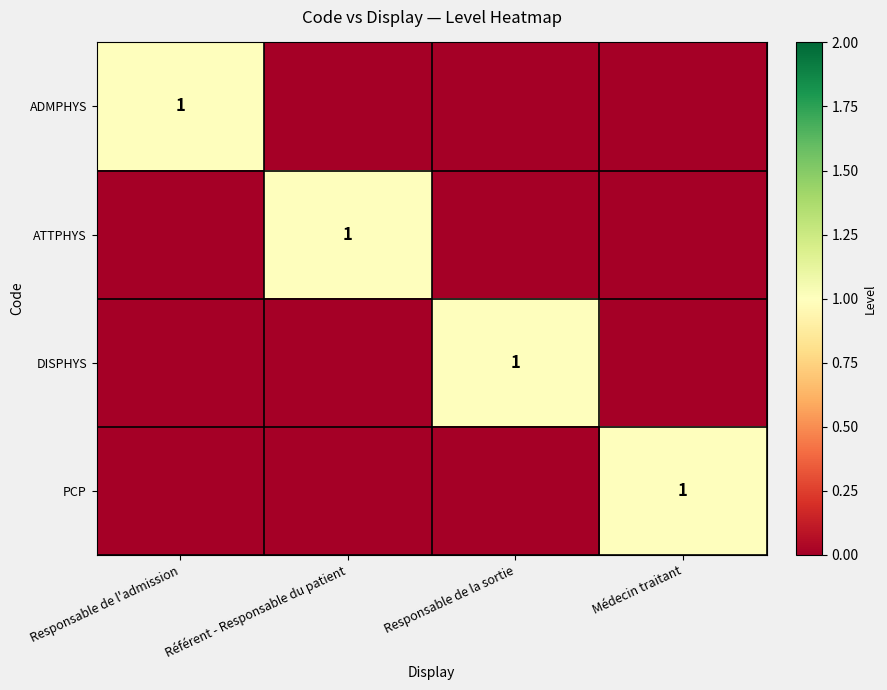

At which category does the chart reach its minimum across all series?

Référent - Responsable du patient